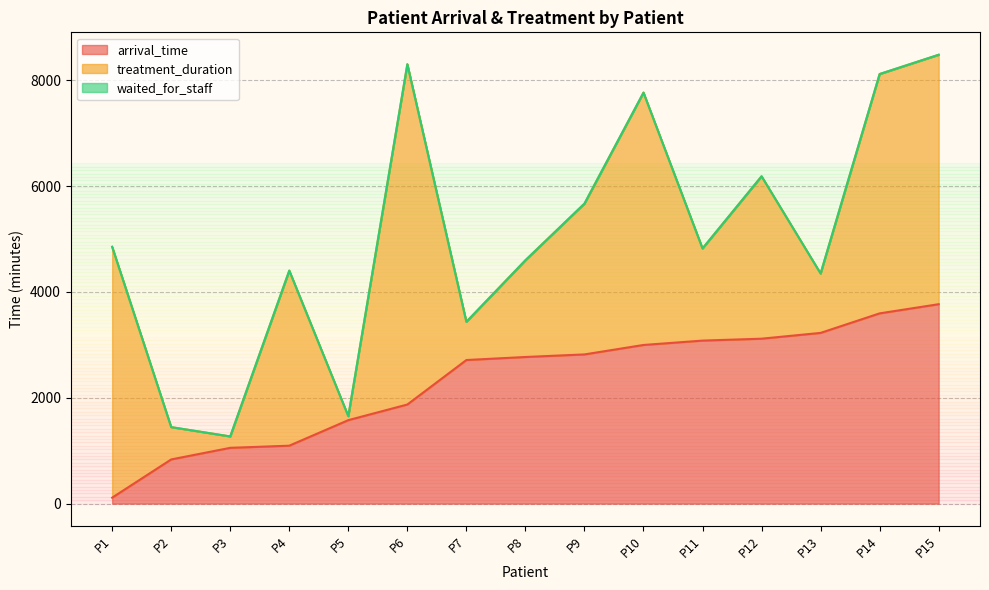

What are all the series names shown in the legend?

arrival_time, treatment_duration, waited_for_staff